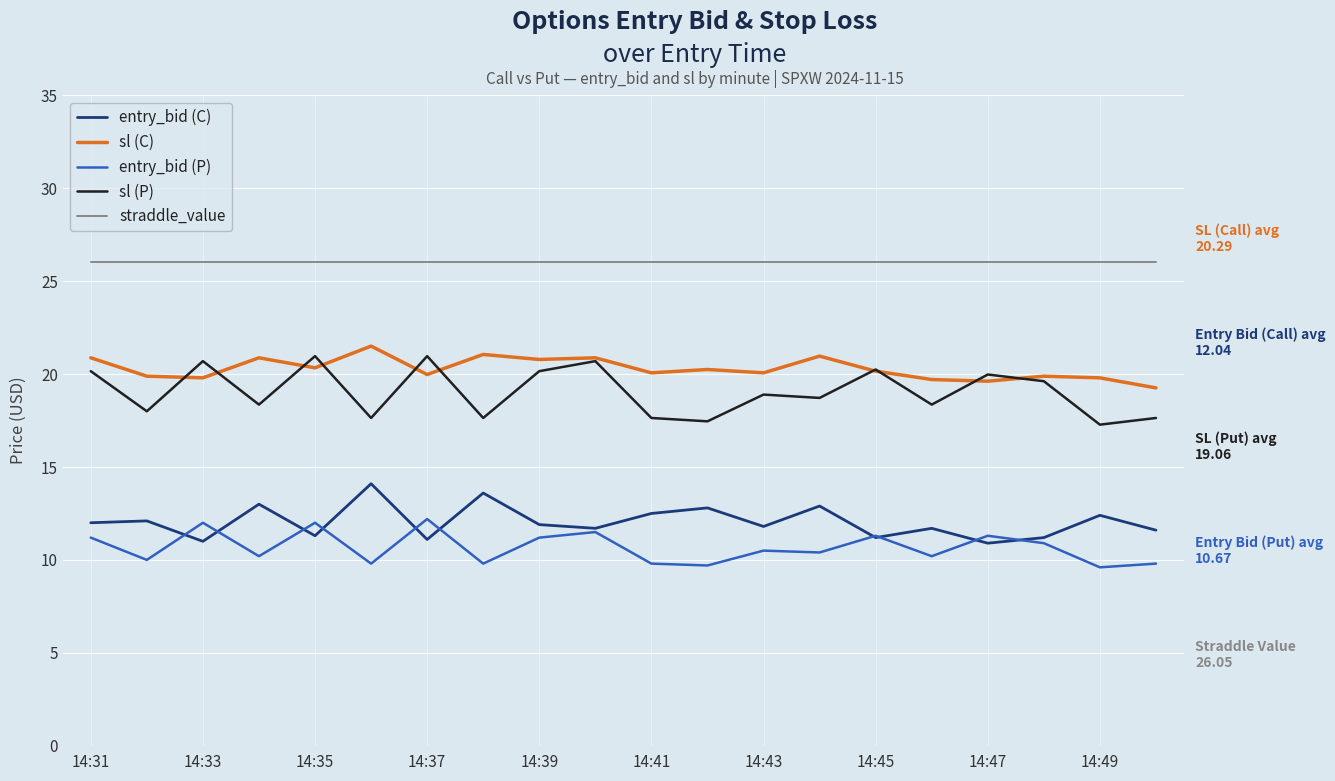

Which series has the largest range (max minus min)?

sl (P)